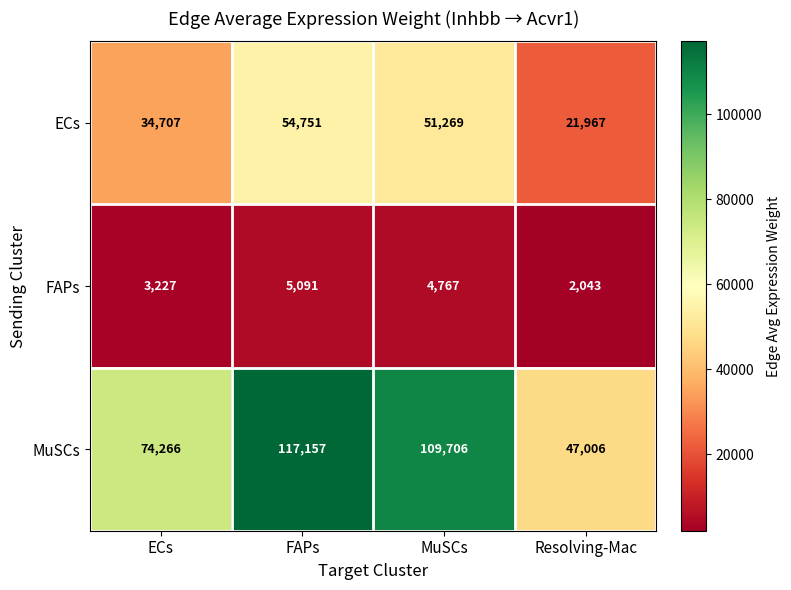

What is the difference between the maximum and minimum values in the FAPs series?

3048